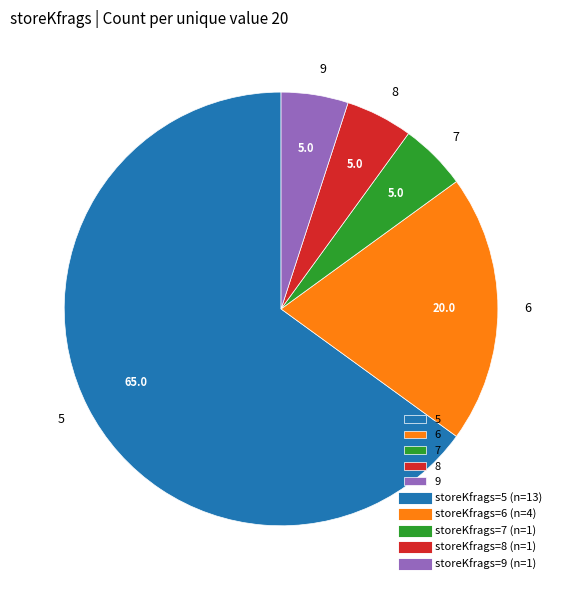

Is there a majority slice in this chart?

Yes